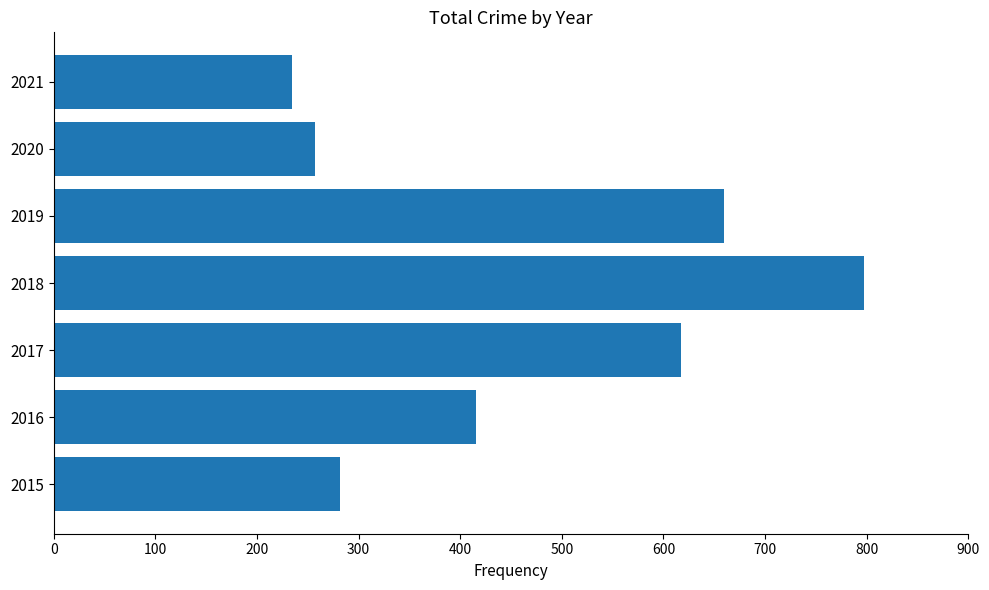

List the labels in order of value, smallest first.

2021, 2020, 2015, 2016, 2017, 2019, 2018